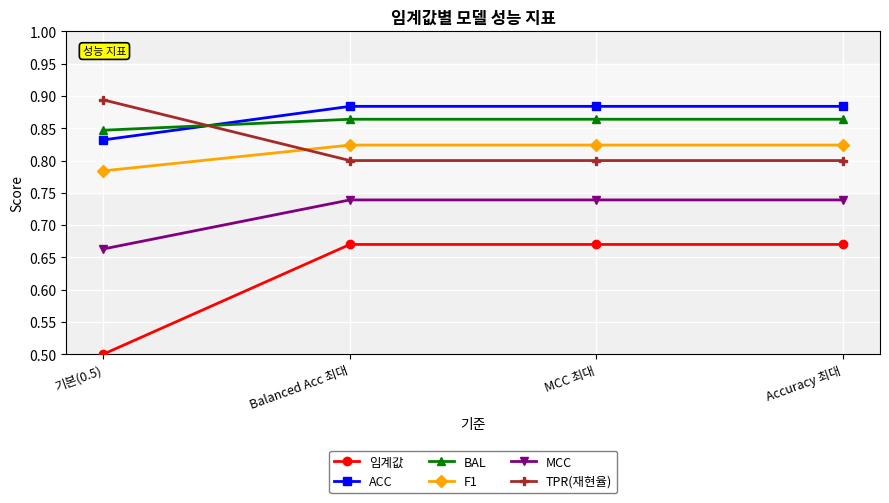

What is the difference between the highest and lowest values at MCC 최대?

0.2